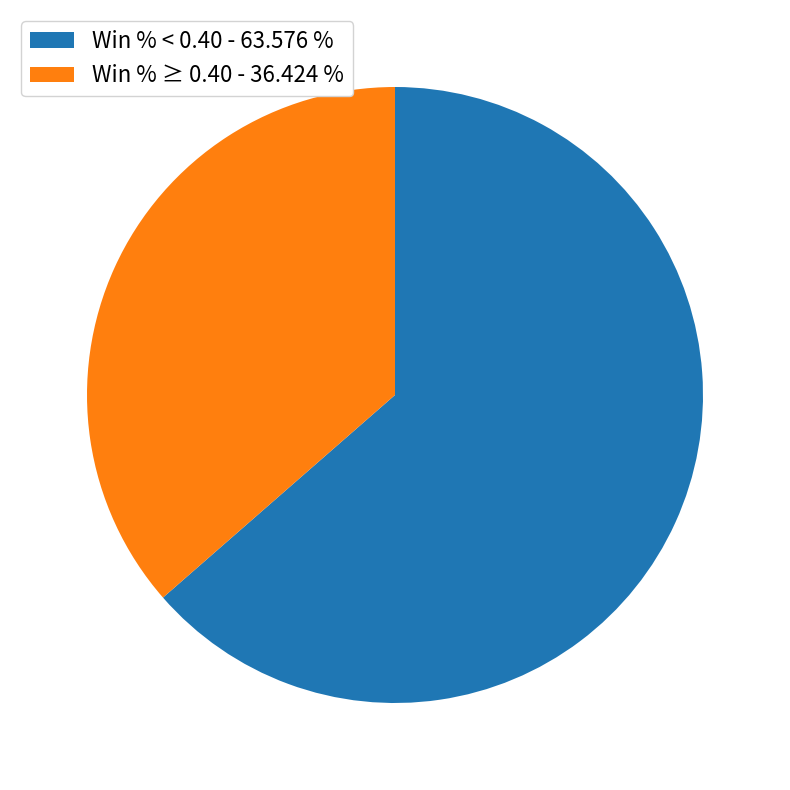

How many segments does this pie chart have?

2